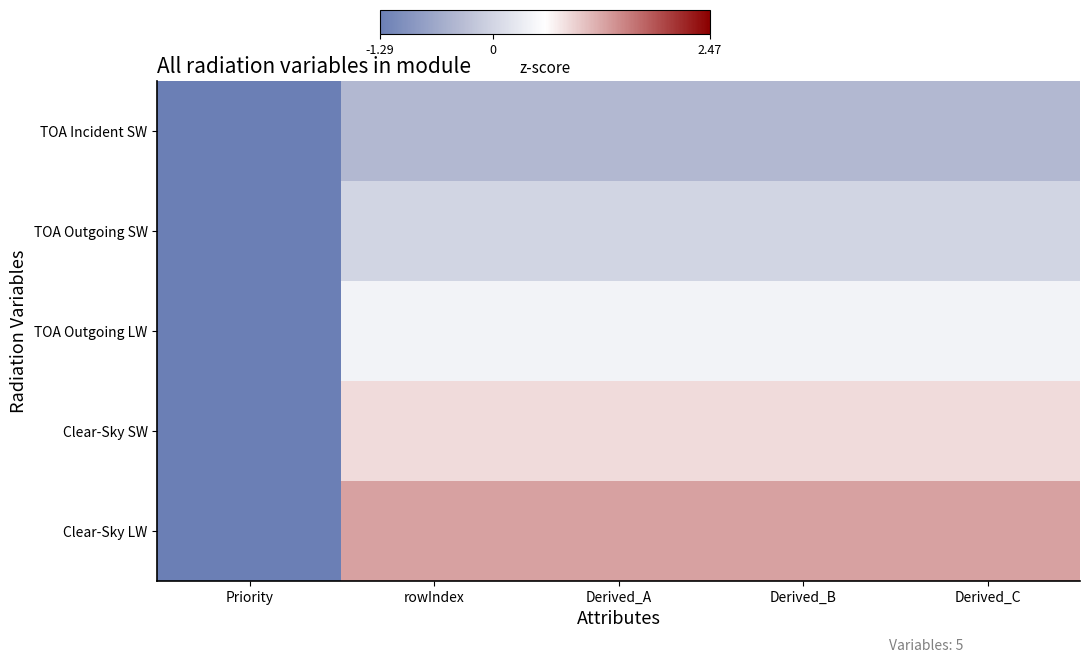

What is the difference between the highest and lowest values at Derived_C?

1.7